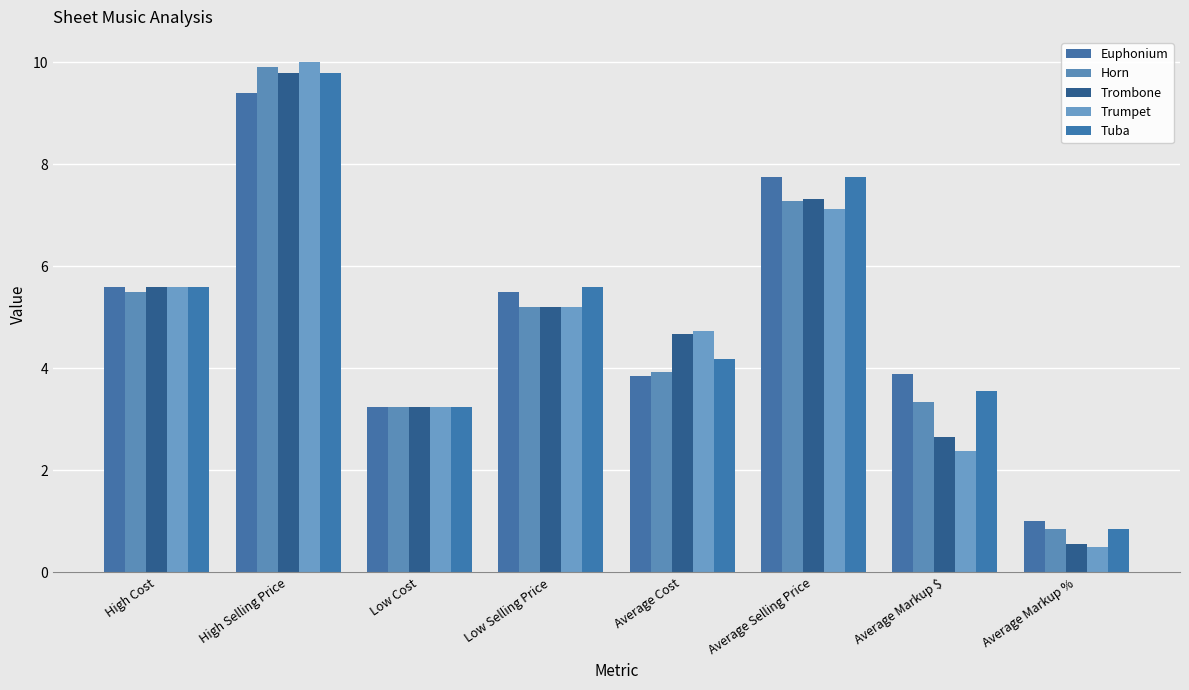

What is the smallest value displayed?

0.5